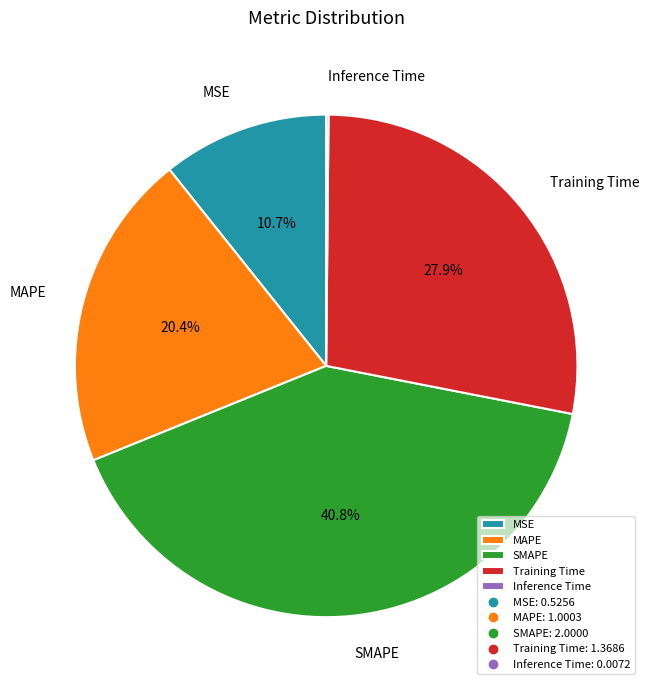

Approximately how many times larger is the value at MSE compared to Training Time?

0.4